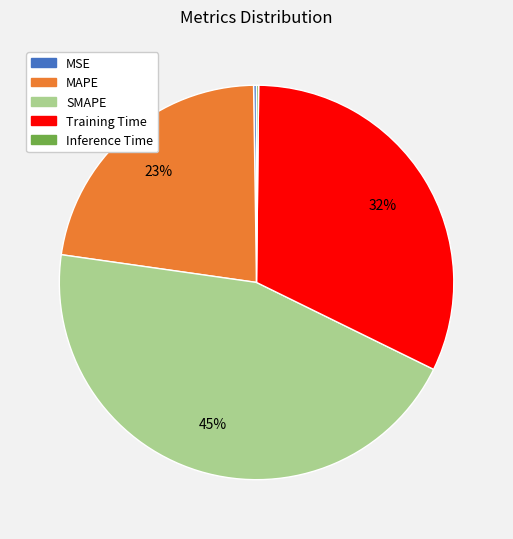

Which slice is the largest?

SMAPE